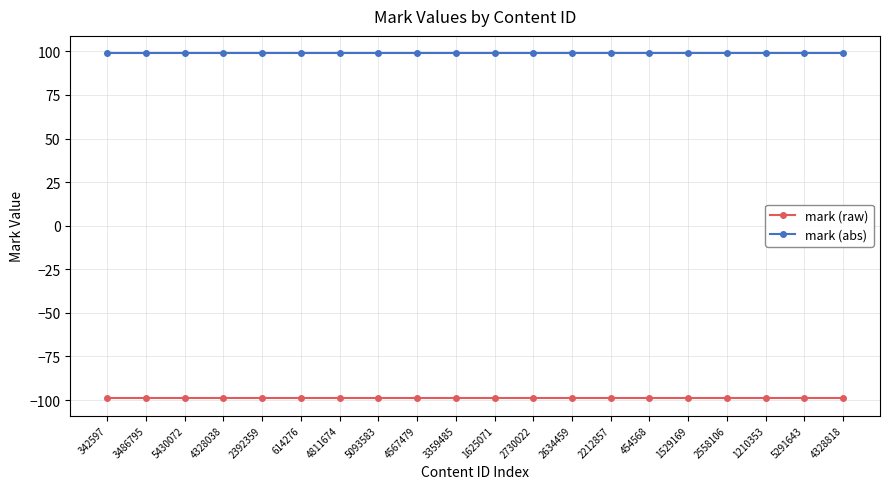

What is the sum of all mark (raw) values?

-1980